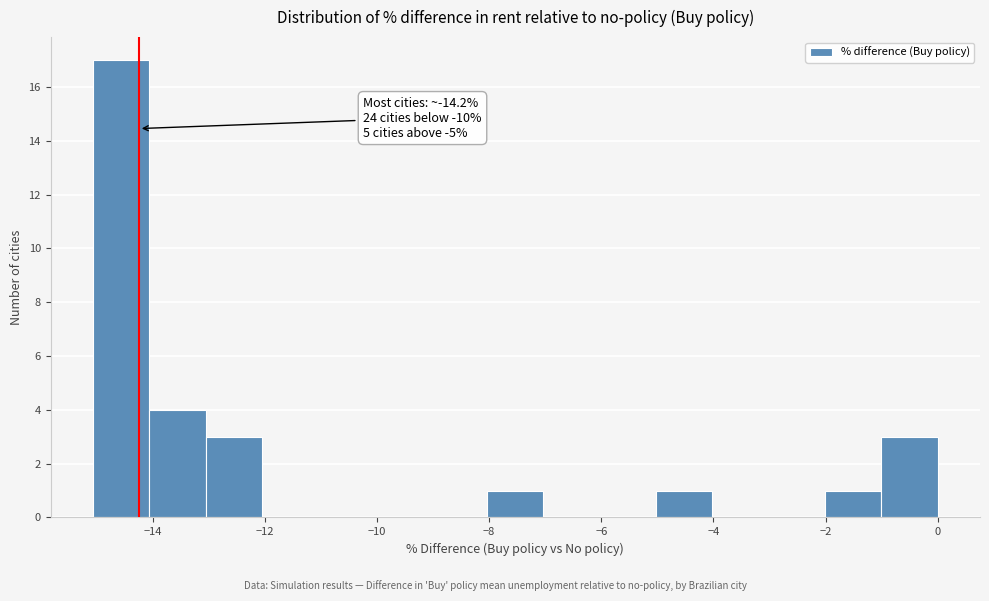

Over which range of the x-axis is the bar tallest?

-15 to -14